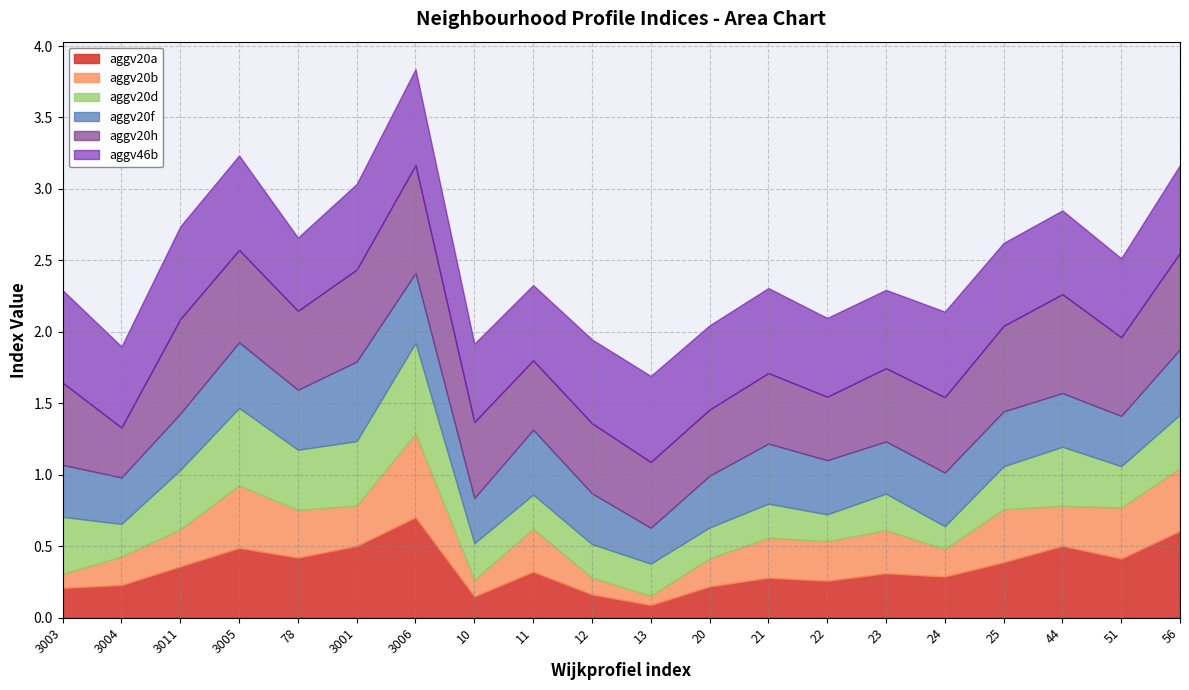

Count the number of data series in this chart.

6